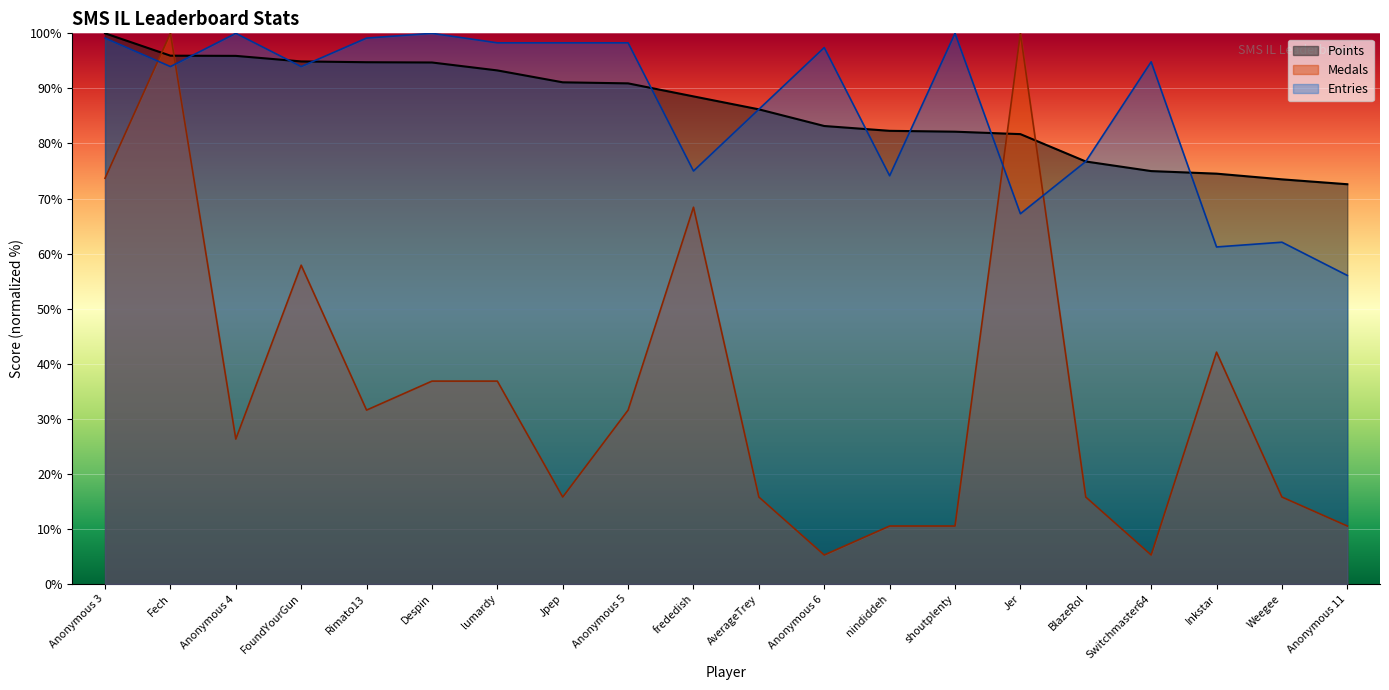

What is the difference between the Points values at frededish and Jpep?

2.6